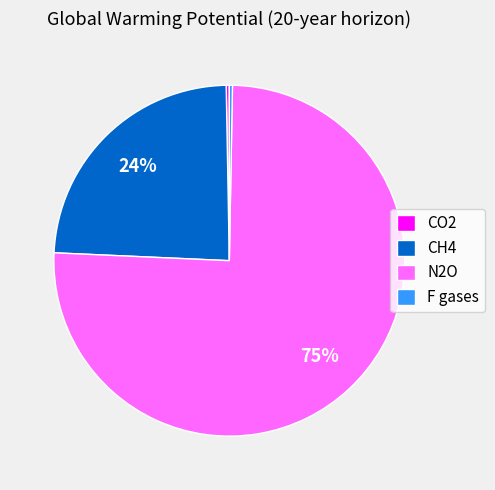

What is the largest slice in the pie chart?

N2O